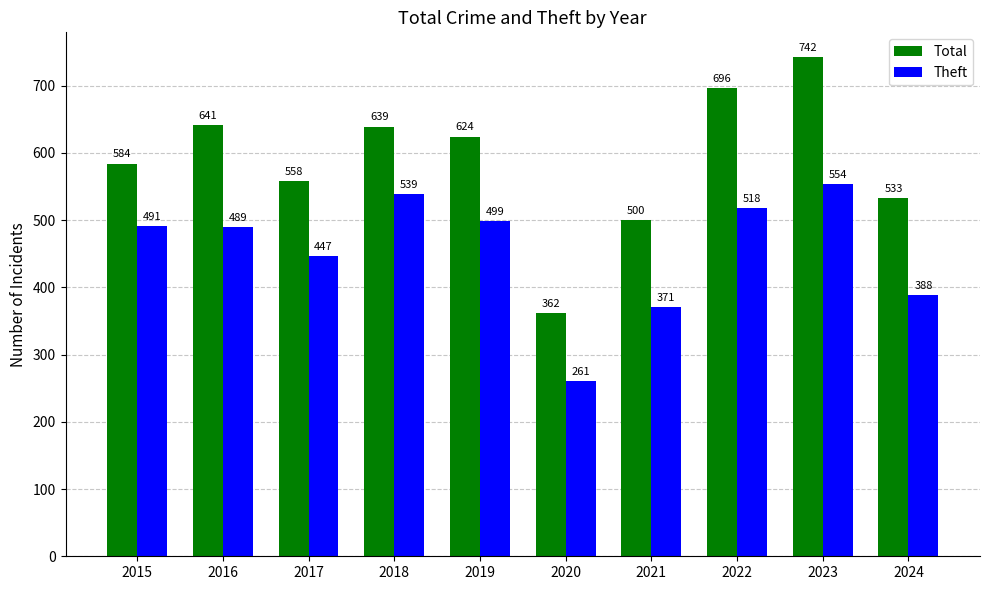

How many values in the Theft series are below 491?

5